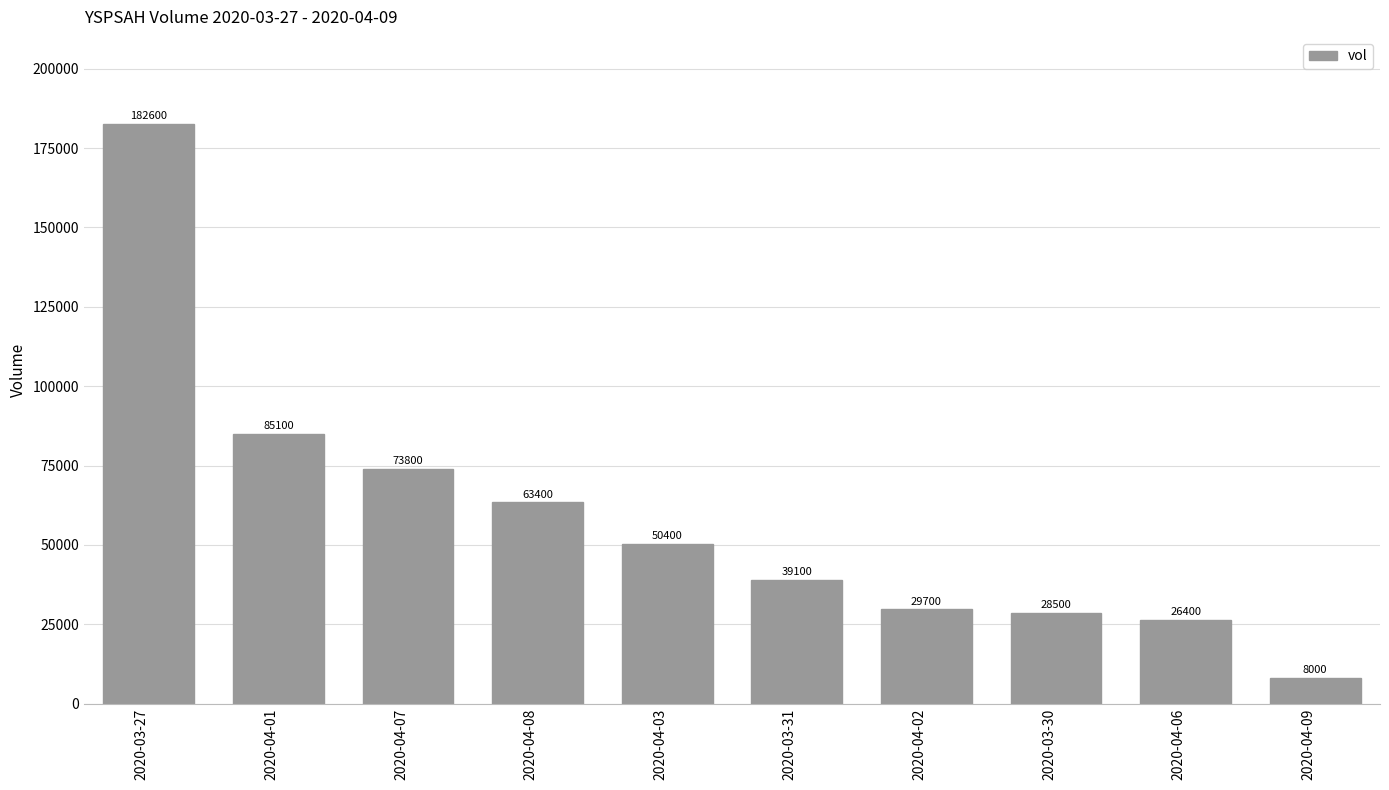

Reading left to right, extract all data points from this chart.

182600	85100	73800	63400	50400	39100	29700	28500	26400	8000